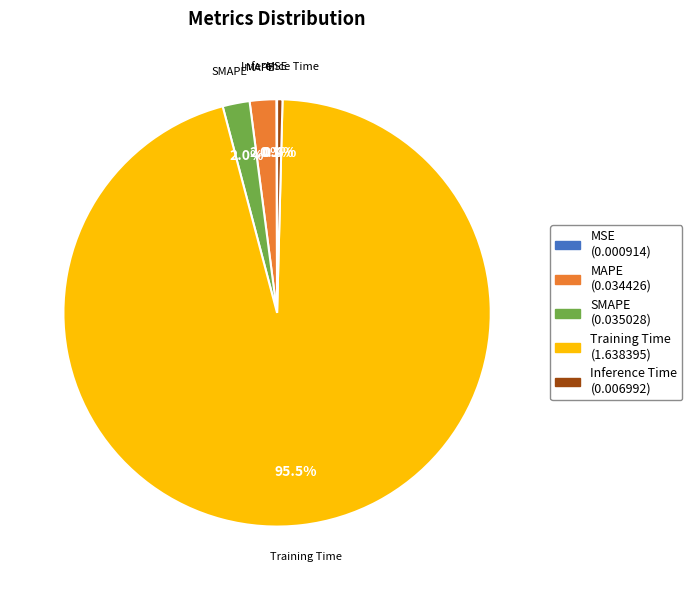

Which has a higher value, Training Time or MAPE?

Training Time